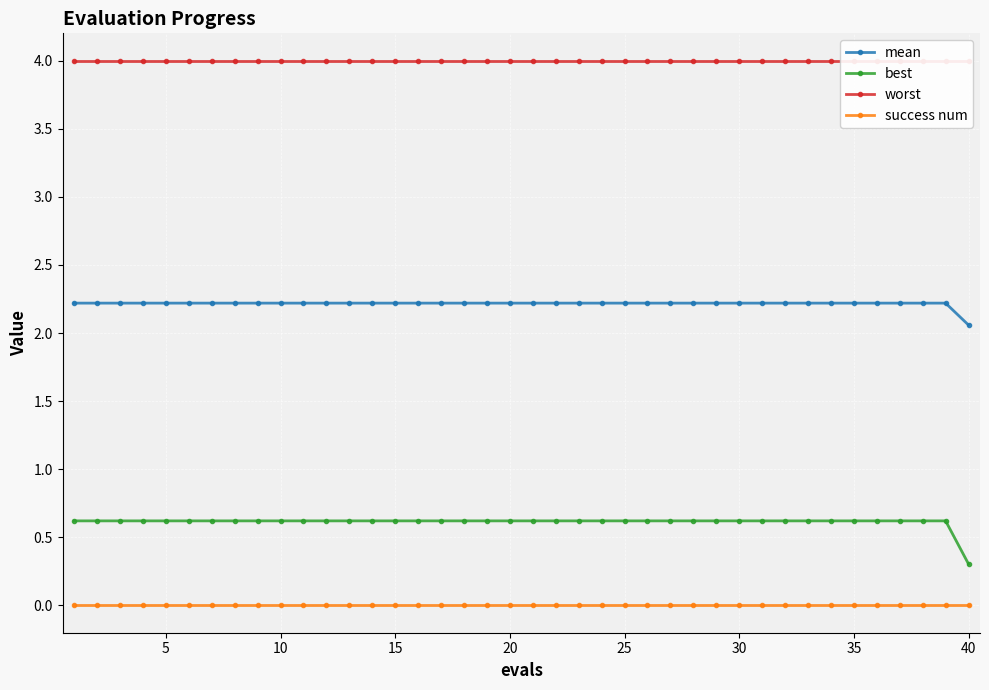

The mean series shows 2.2 at 10. True or false?

True